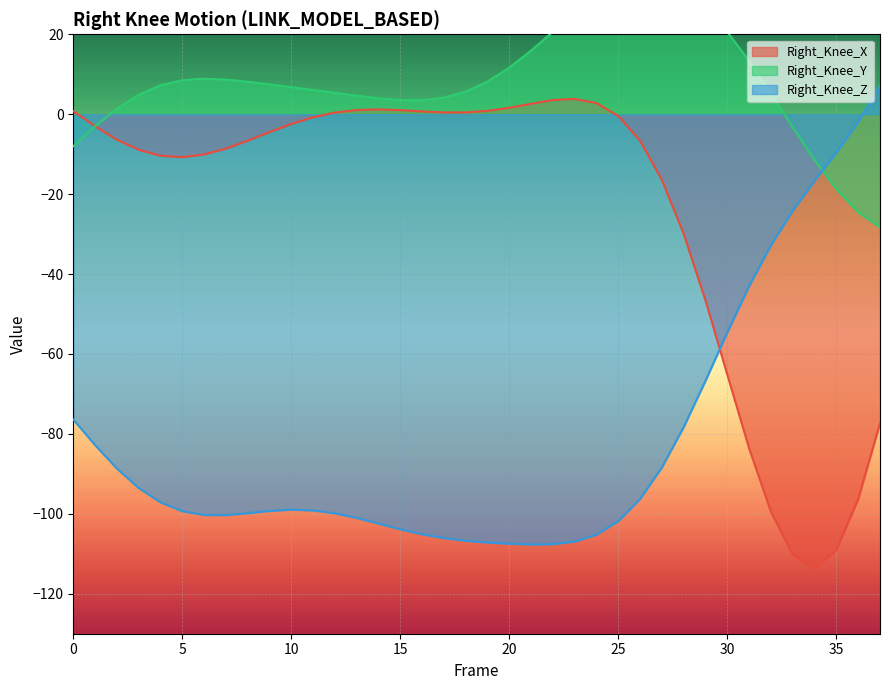

Reading left to right, transcribe all the data shown in this chart.

Right_Knee_X: 0.8	-3.0	-6.4	-8.9	-10.4	-10.7	-10.1	-8.6	-6.6	-4.5	-2.4	-0.8	0.4	1.1	1.2	1.0	0.7	0.4	0.5	0.8	1.6	2.6	3.5	3.8	2.8	-0.5	-6.7	-16.5	-30.0	-46.7	-65.2	-83.7	-99.5	-110.2	-113.7	-109.0	-96.3	-77.3
Right_Knee_Y: -8.0	-3.0	1.4	4.9	7.2	8.5	8.9	8.7	8.1	7.5	6.8	6.1	5.4	4.6	4.0	3.5	3.5	4.1	5.7	8.2	11.7	15.9	20.7	25.4	29.5	32.4	33.9	33.4	31.0	26.6	20.6	13.3	5.1	-3.3	-11.5	-18.8	-24.5	-28.3
Right_Knee_Z: -76.4	-82.8	-88.7	-93.5	-97.1	-99.3	-100.3	-100.3	-99.8	-99.3	-99.0	-99.1	-99.9	-101.0	-102.4	-103.9	-105.1	-106.1	-106.7	-107.2	-107.5	-107.7	-107.6	-106.9	-105.2	-101.8	-96.3	-88.3	-78.3	-66.7	-54.5	-43.0	-32.8	-24.1	-16.7	-9.5	-1.9	7.1